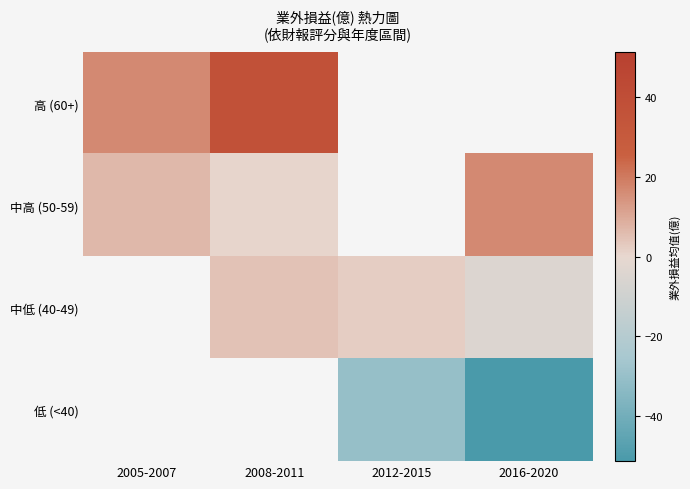

Which has a higher value, 2005-2007 or 2008-2011?

2008-2011